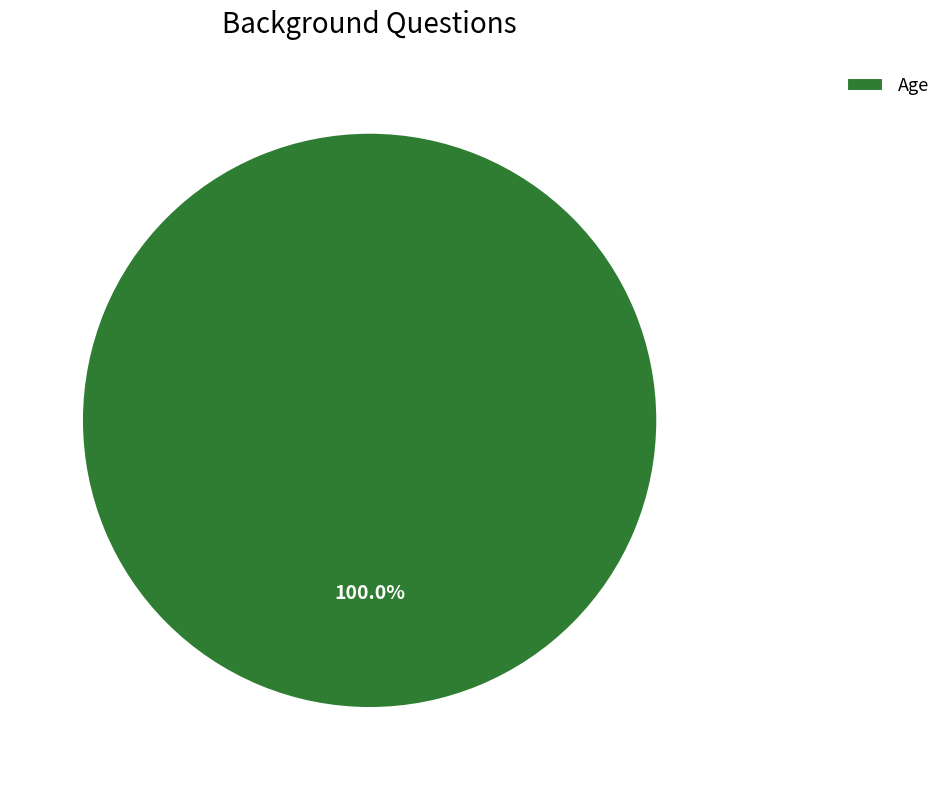

Does Age account for over 50% of the chart?

Yes